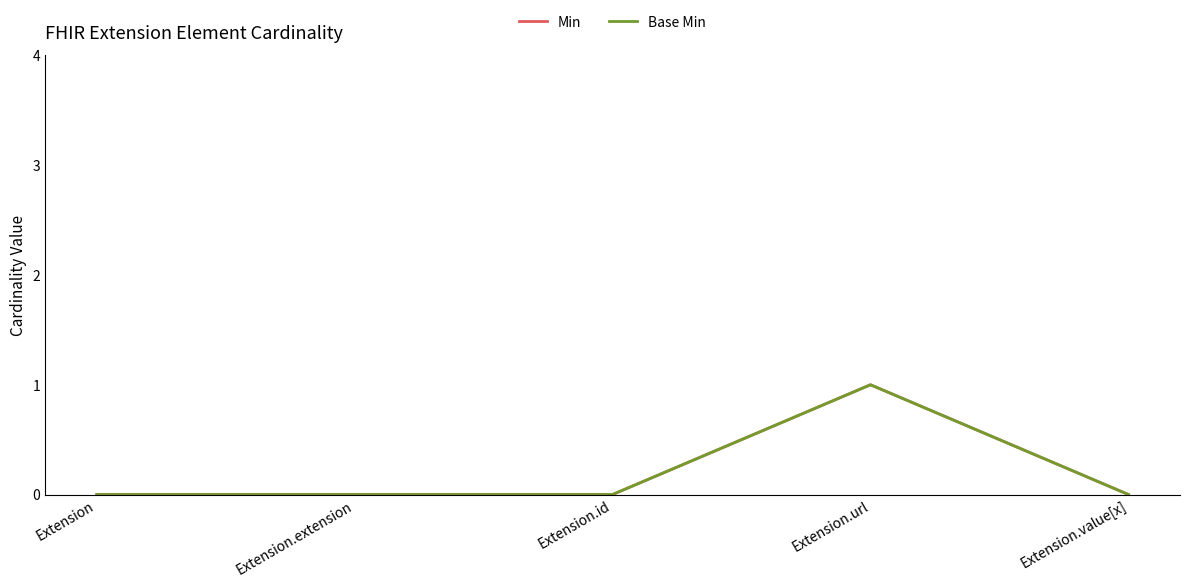

Does the chart have visible grid lines?

No